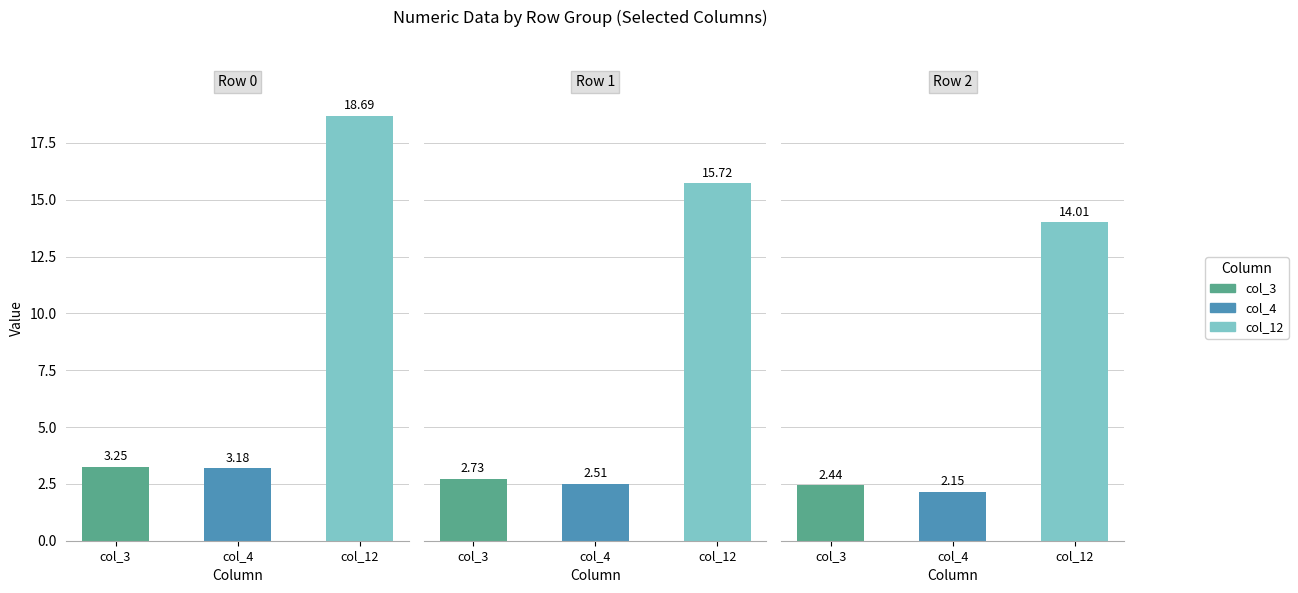

The value of col_12 at 2 is 14.0. True or false?

True